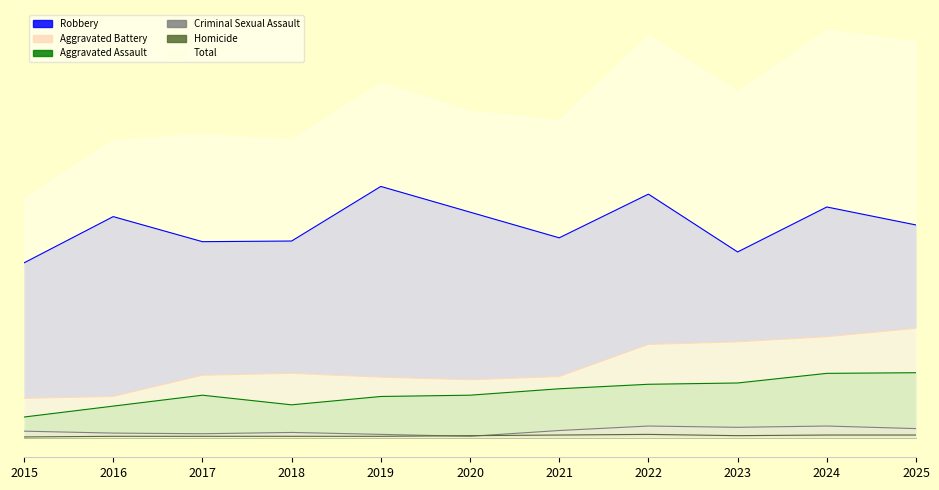

At which label is Criminal Sexual Assault closest to 9?

2015